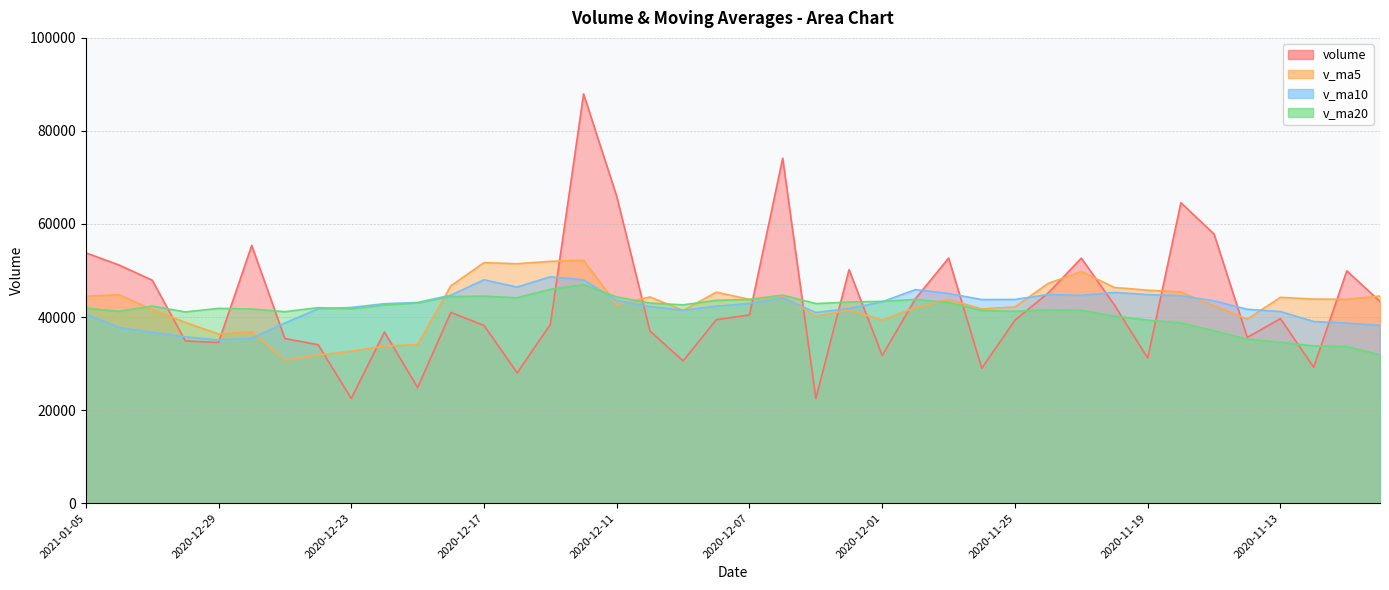

What is the label of the 12th point from the right?

2020-11-25